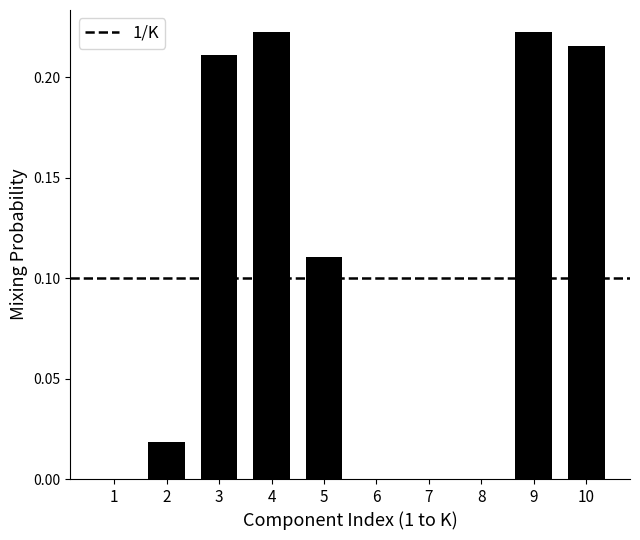

What is the change in value from 1 to 4?

+0.2